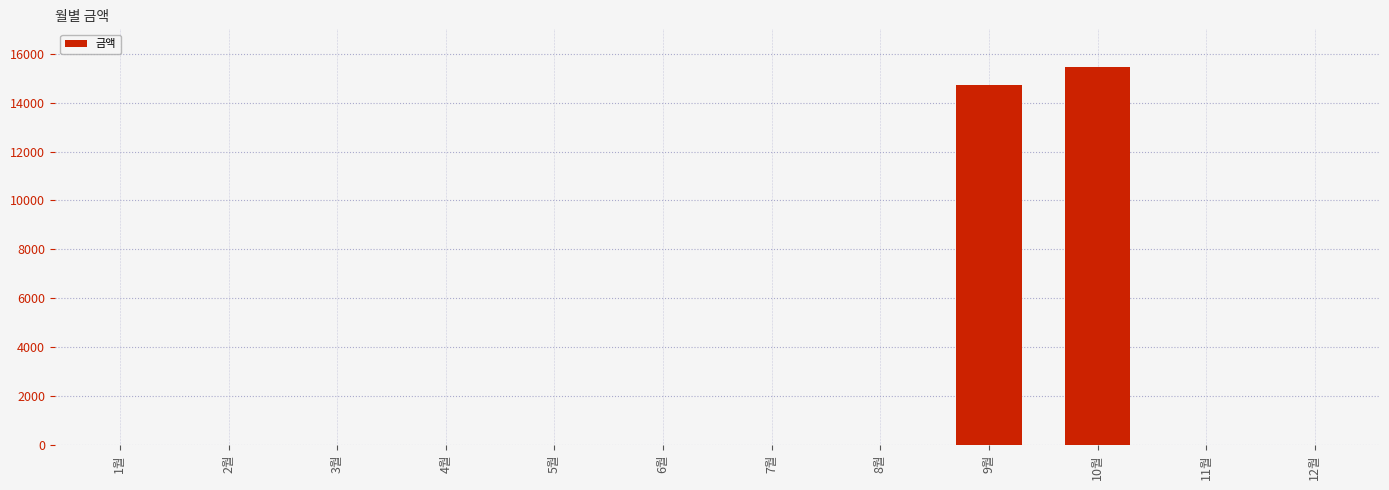

Is it true that the value at 1월 is 0?

True